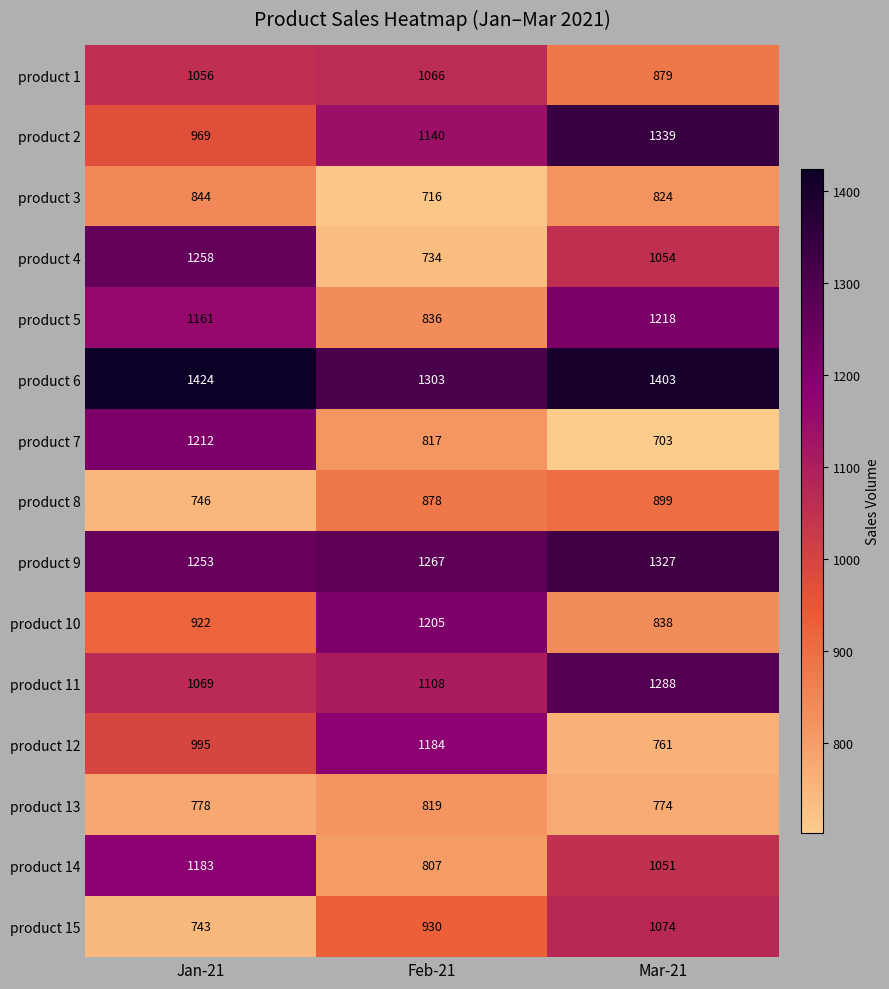

At which category is the sum across all series the highest?

Jan-21